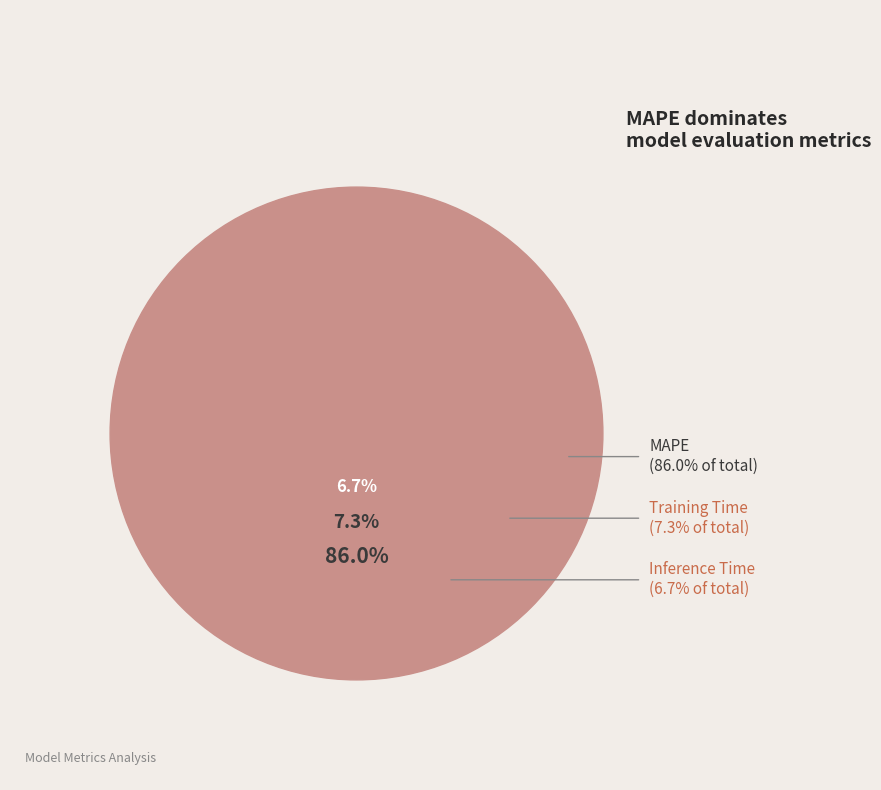

True or false: Inference Time accounts for 2% of the total.

False